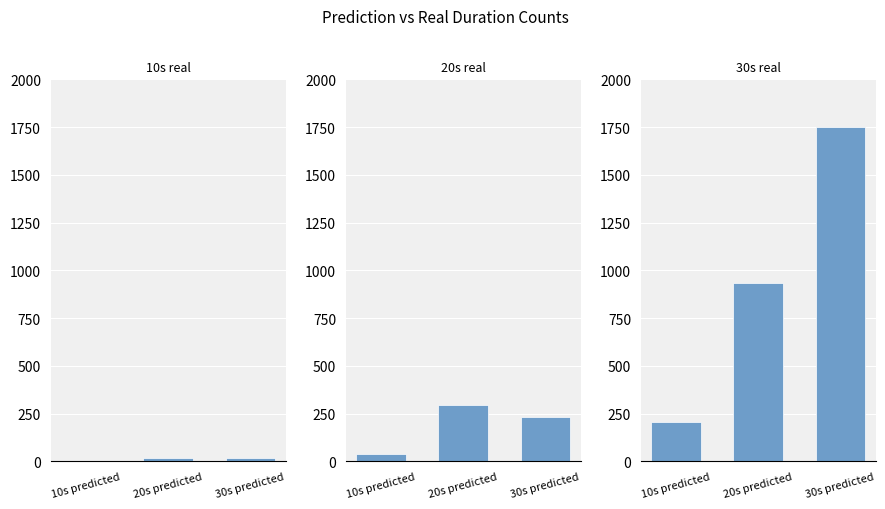

Count the number of data series in this chart.

3